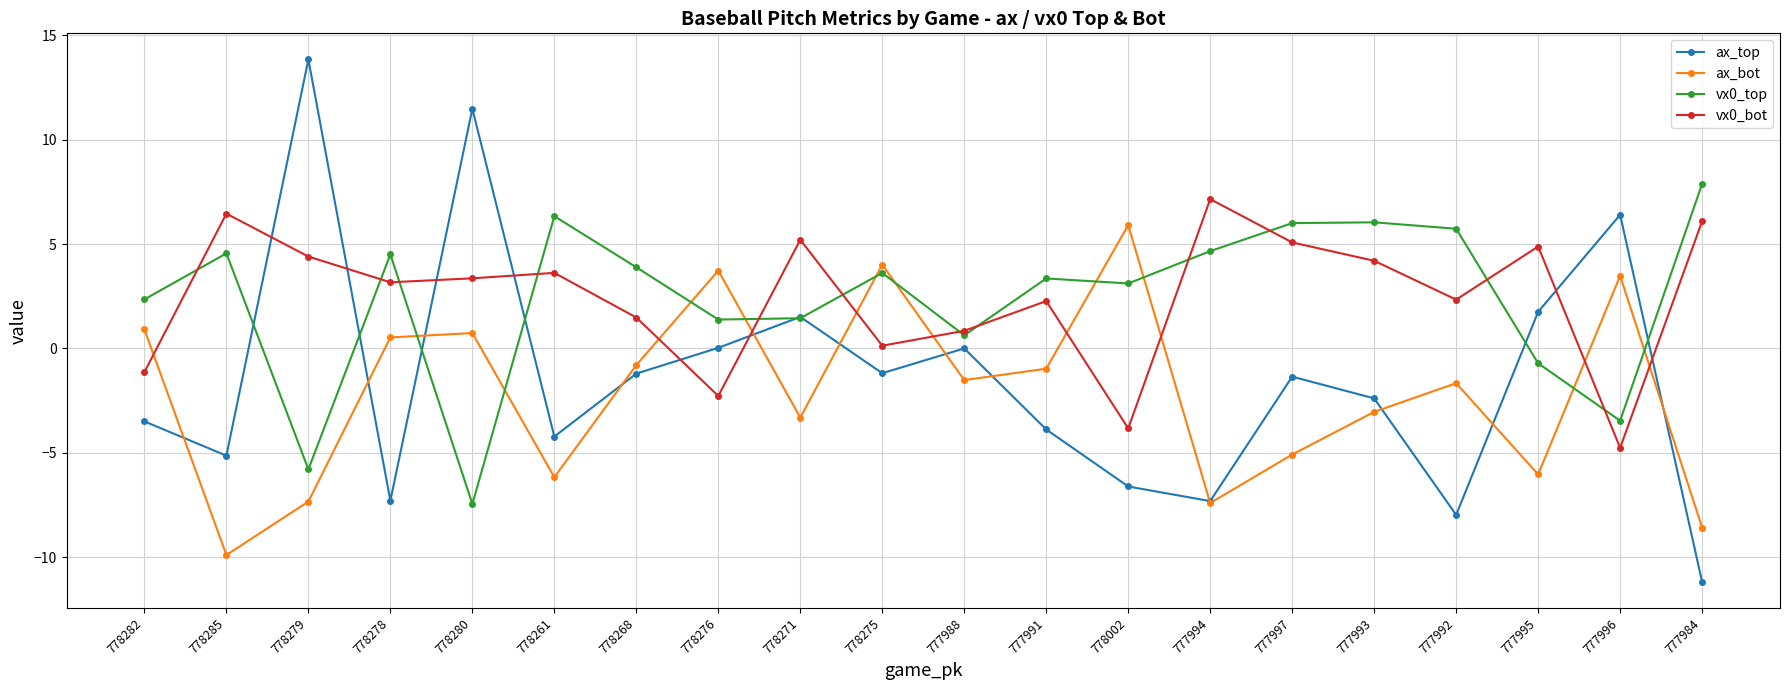

What is the label of the 7th point from the right?

777994